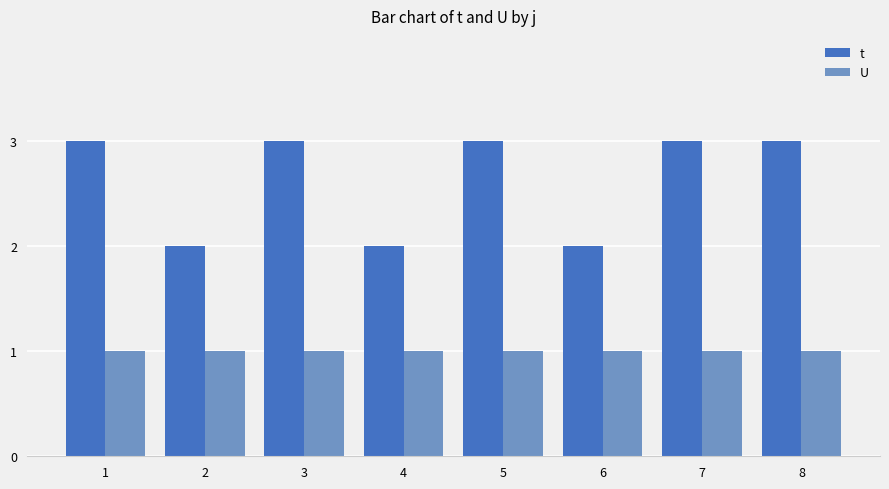

Reading right to left, extract all data points from this chart.

t: 8=3	7=3	6=2	5=3	4=2	3=3	2=2	1=3
U: 8=1	7=1	6=1	5=1	4=1	3=1	2=1	1=1